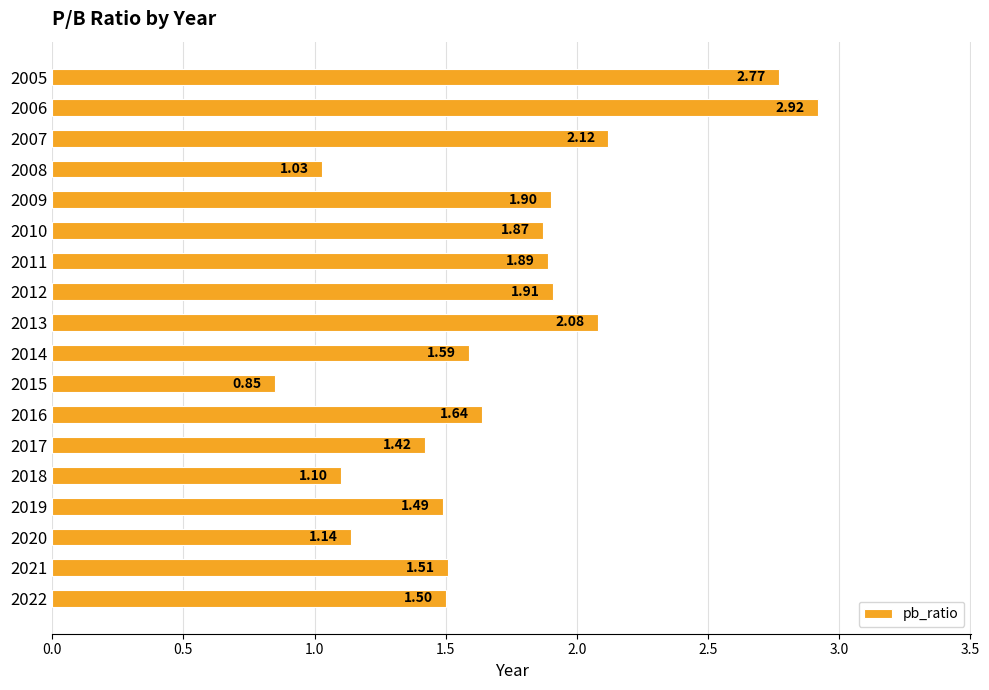

List the labels in order of value, largest first.

2006, 2005, 2007, 2013, 2012, 2009, 2011, 2010, 2016, 2014, 2021, 2022, 2019, 2017, 2020, 2018, 2008, 2015